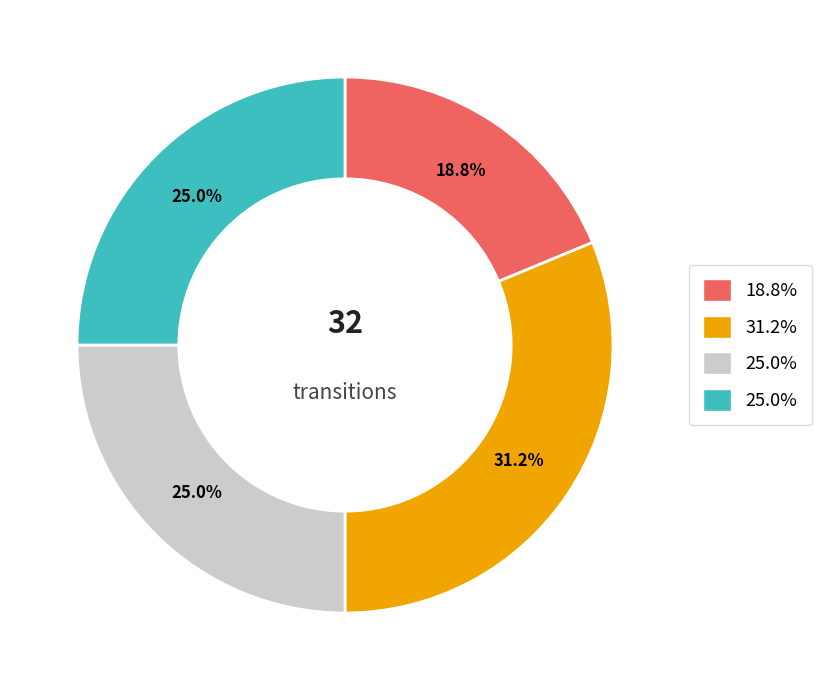

Is there a majority slice in this chart?

No